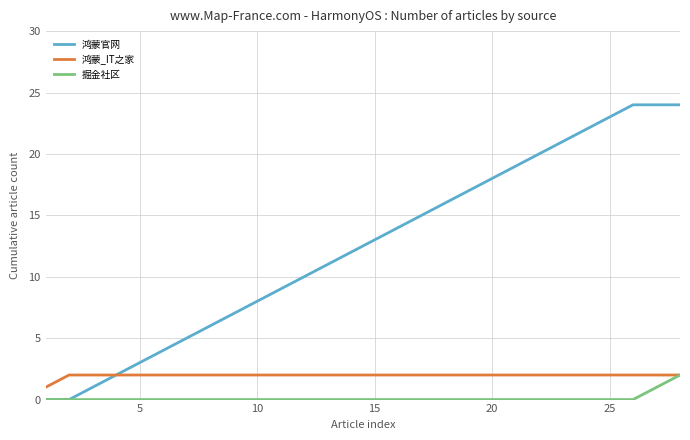

What is the maximum value for 鸿蒙官网?

24